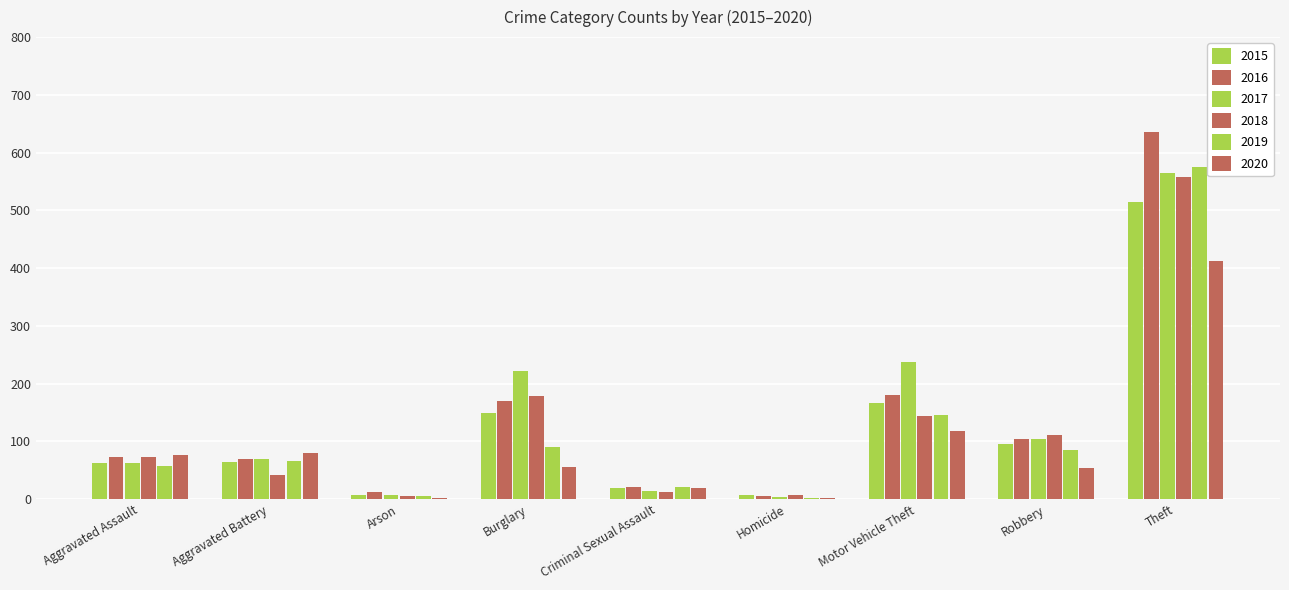

How many data points does each series have?

9